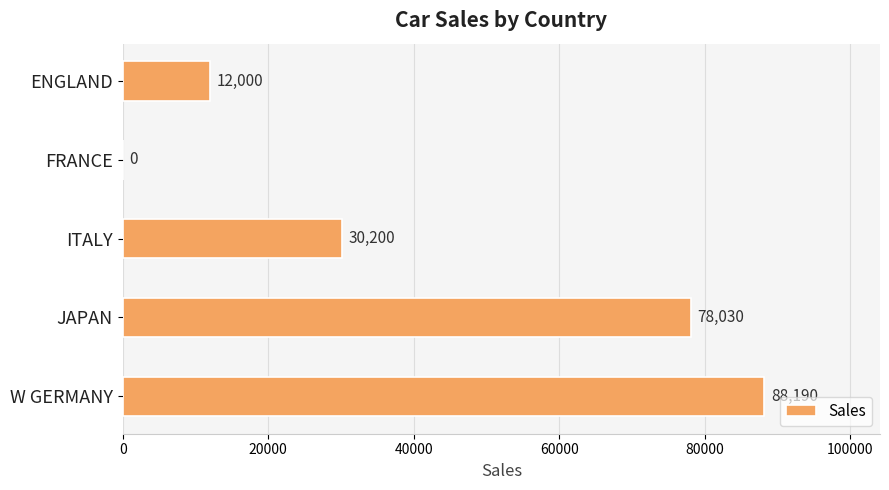

The chart shows a value of 0 at FRANCE. True or false?

True